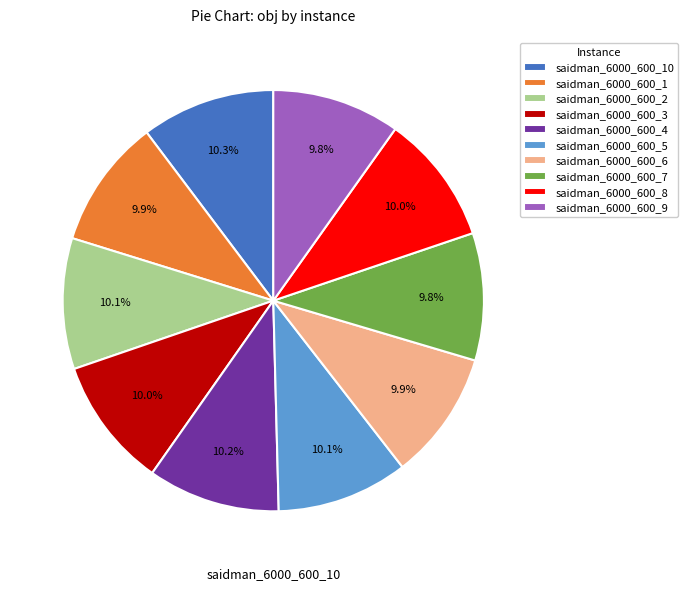

How much of the chart is everything except saidman_6000_600_9?

90.2%